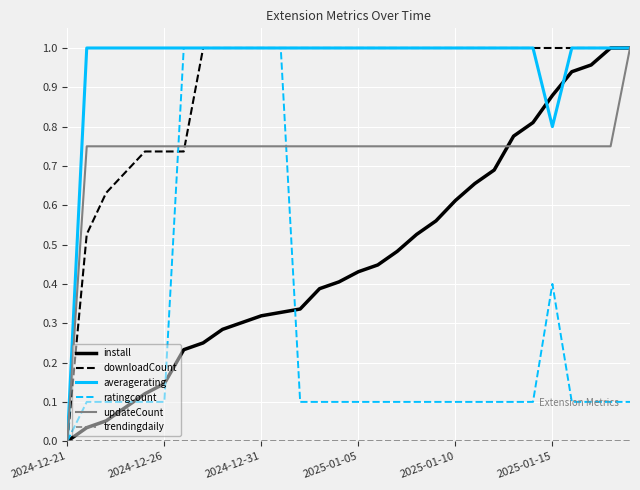

Which series has the largest total across all categories?

averagerating